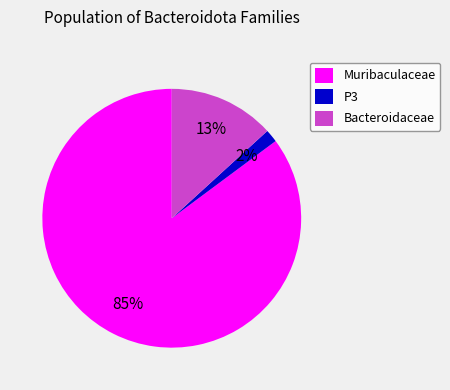

To the nearest percent, what percentage of the pie is P3?

2%